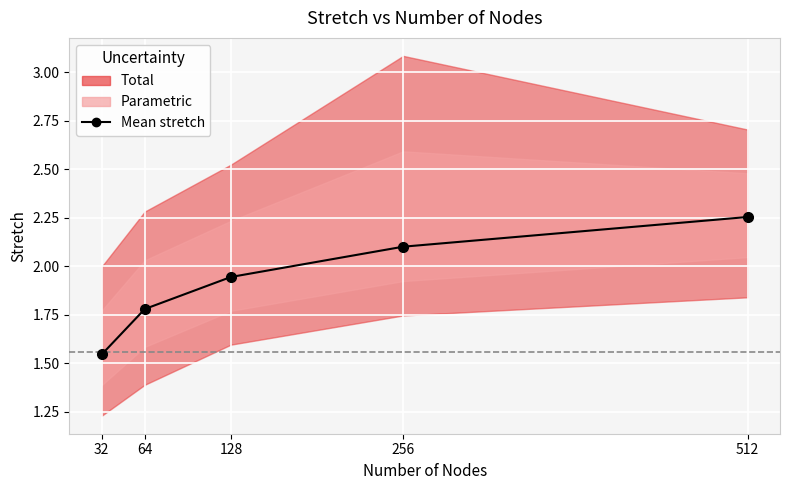

List the labels in order of value, largest first.

512, 256, 128, 64, 32